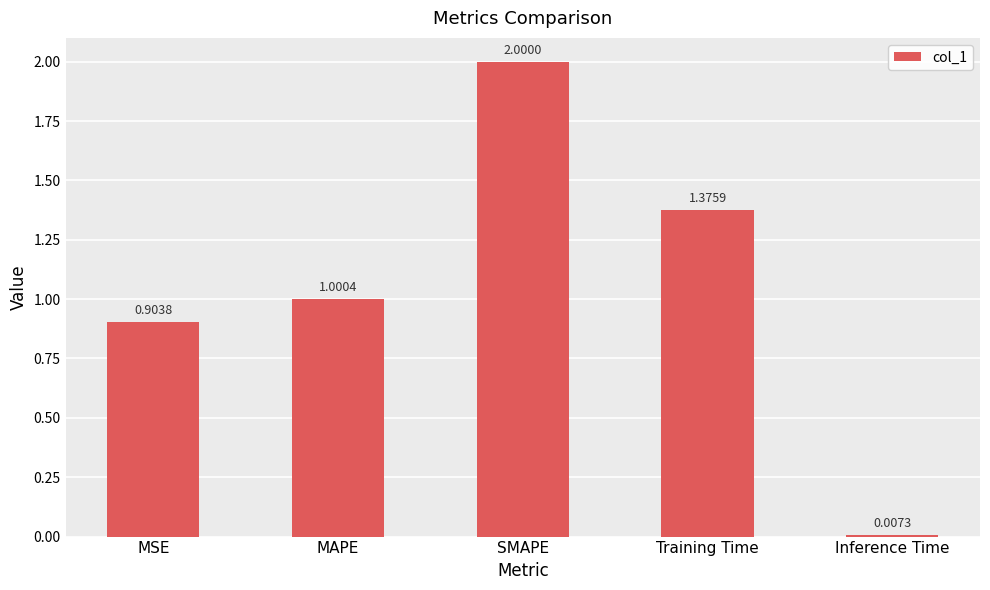

True or false: the data shows 2.0 at SMAPE.

True